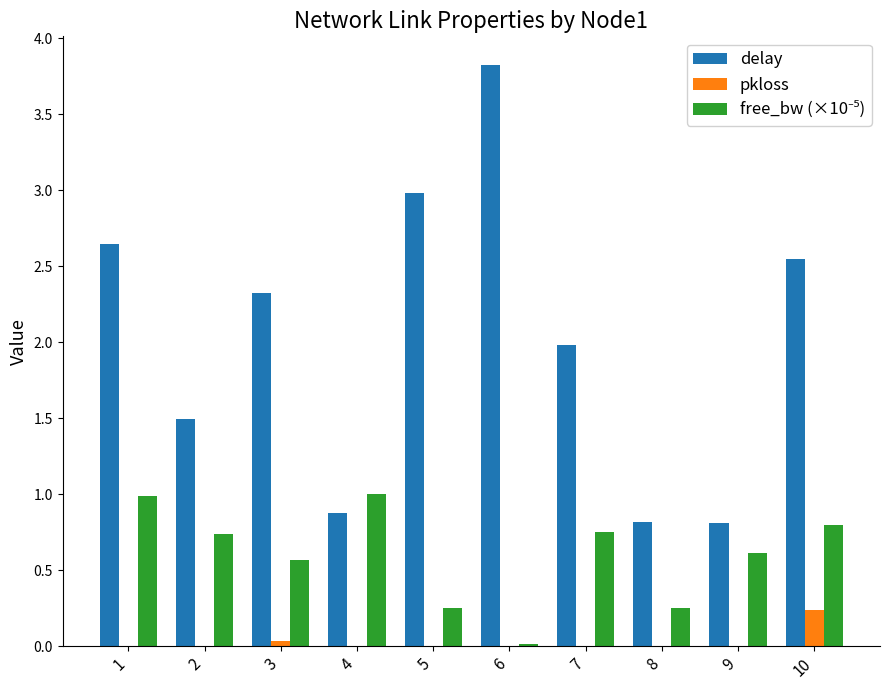

Does the chart contain stacked bars?

No